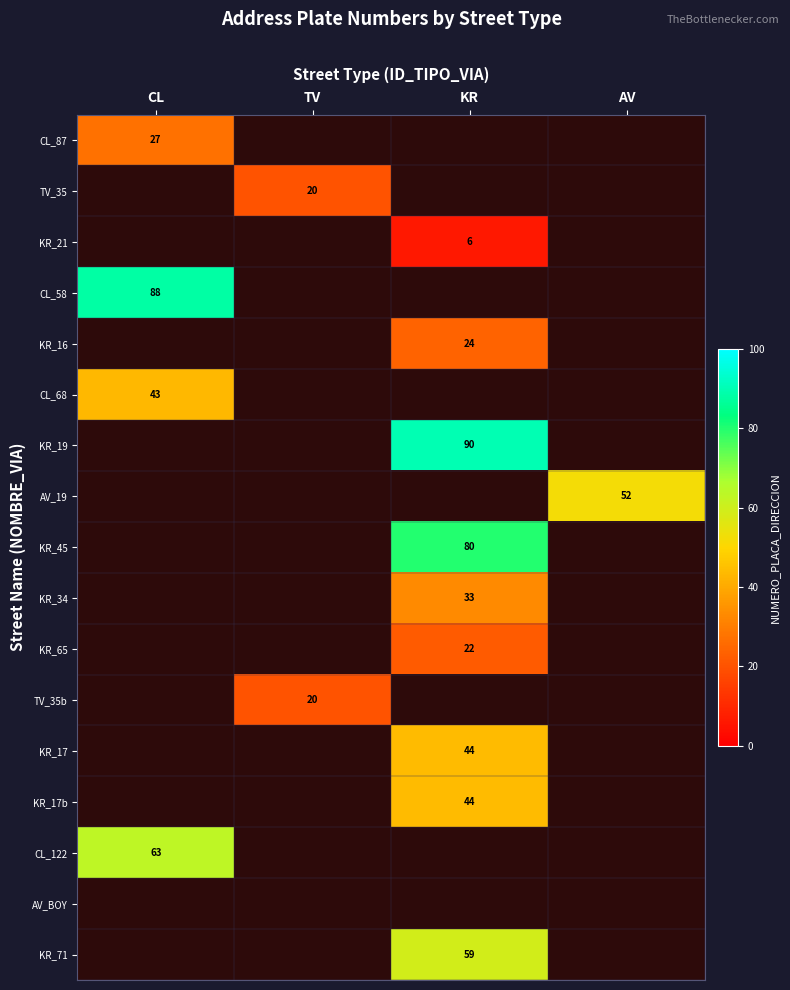

Which label corresponds to the smallest value in the chart?

KR